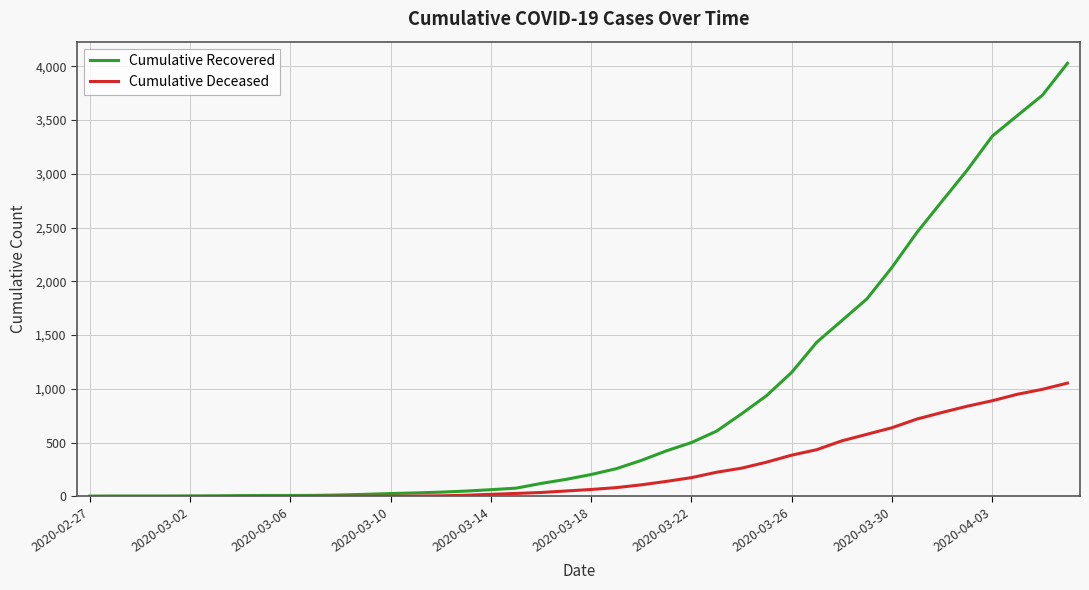

Which series has the widest spread of values?

Cumulative Recovered